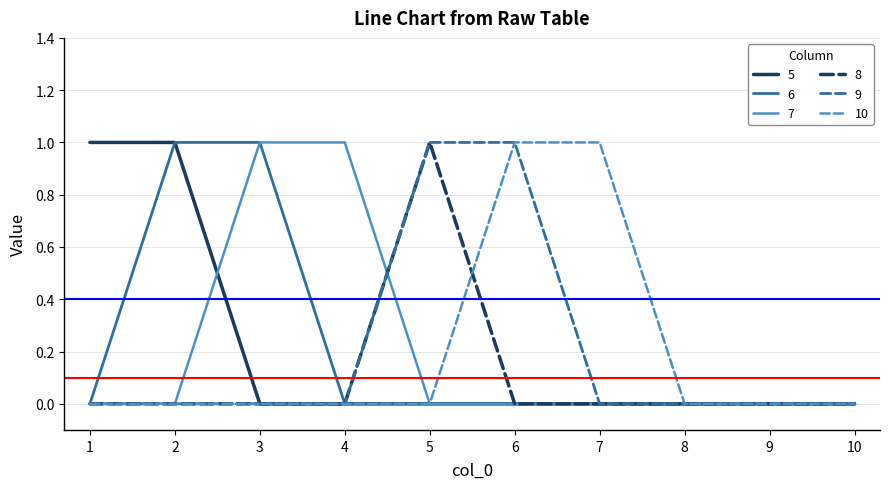

Reading left to right, transcribe all the data shown in this chart.

5: 1	1	0	0	0	0	0	0	0	0
6: 0	1	1	0	0	0	0	0	0	0
7: 0	0	1	1	0	0	0	0	0	0
8: 0	0	0	0	1	0	0	0	0	0
9: 0	0	0	0	1	1	0	0	0	0
10: 0	0	0	0	0	1	1	0	0	0